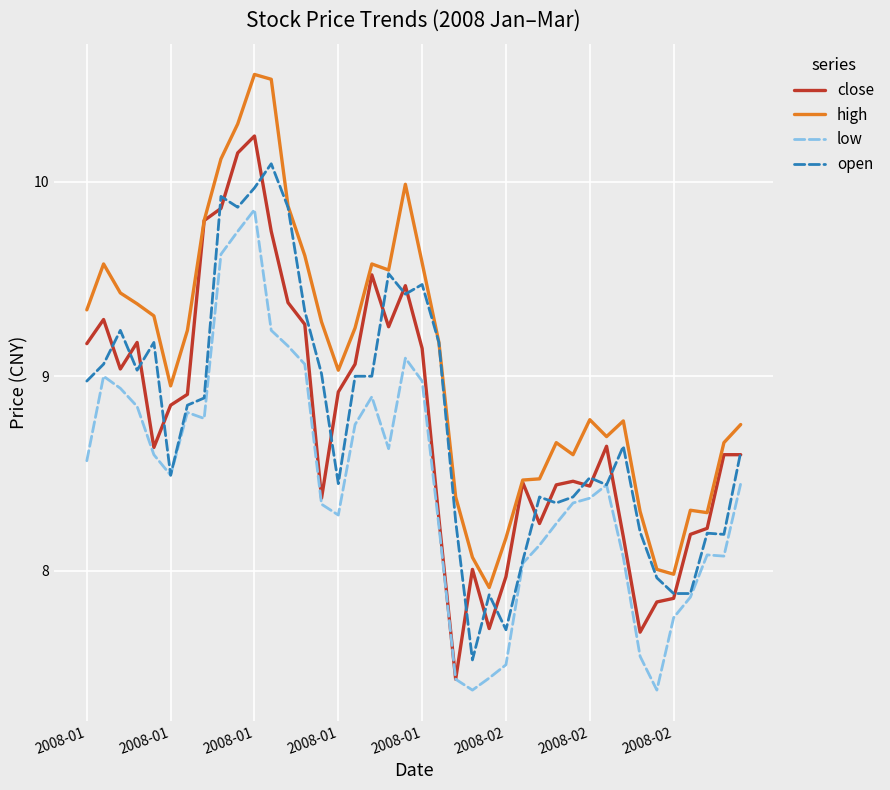

Does the chart have visible grid lines?

Yes